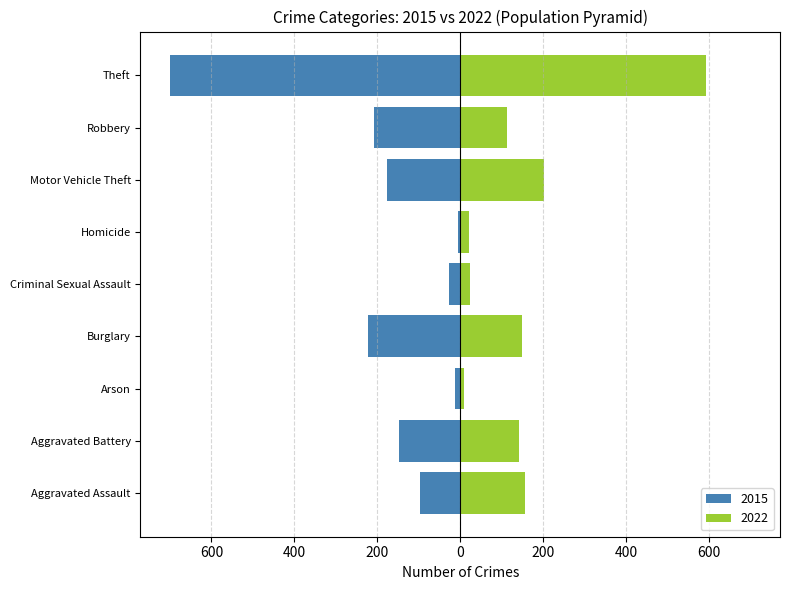

At how many categories does at least one series exceed 229?

1